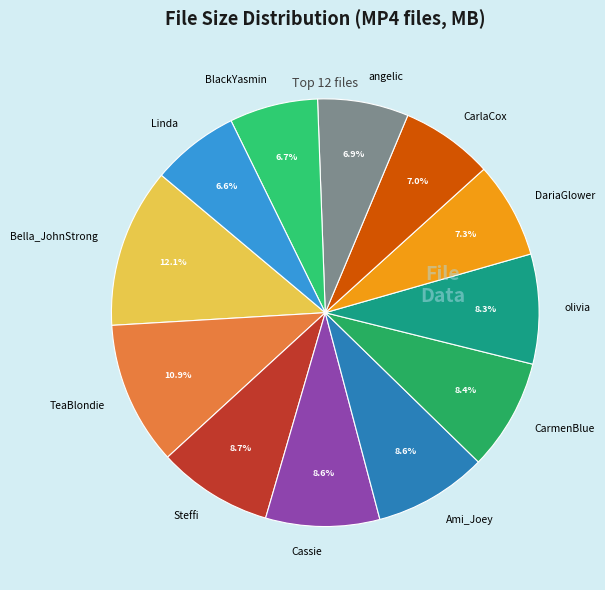

Count the number of slices in the pie.

12